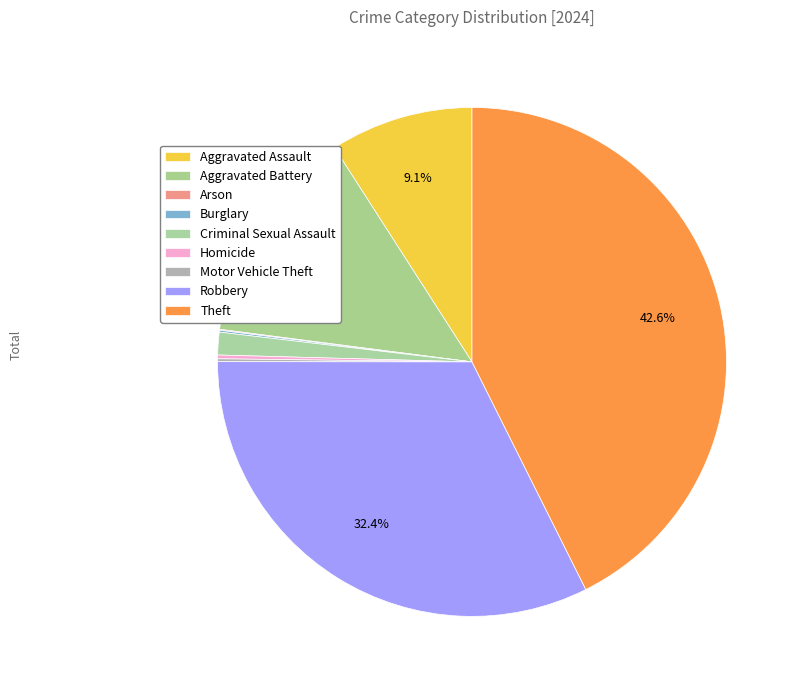

Do Criminal Sexual Assault and Theft together represent more than half of the pie?

No